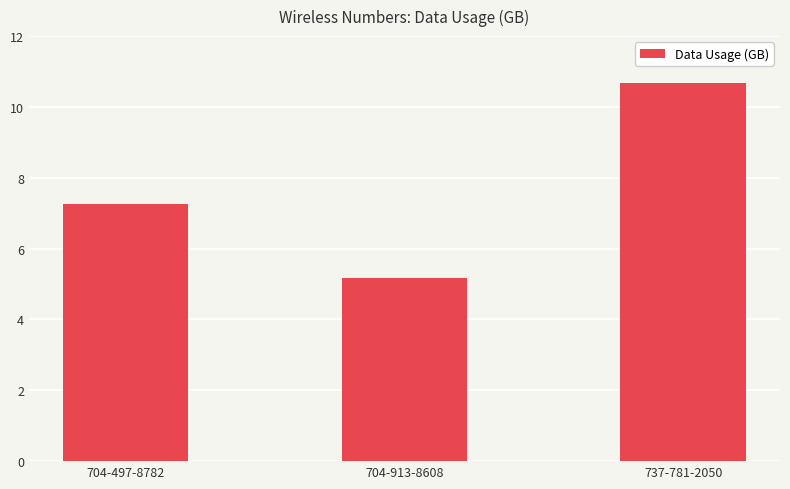

The chart shows a value of 3.9 at 737-781-2050. True or false?

False